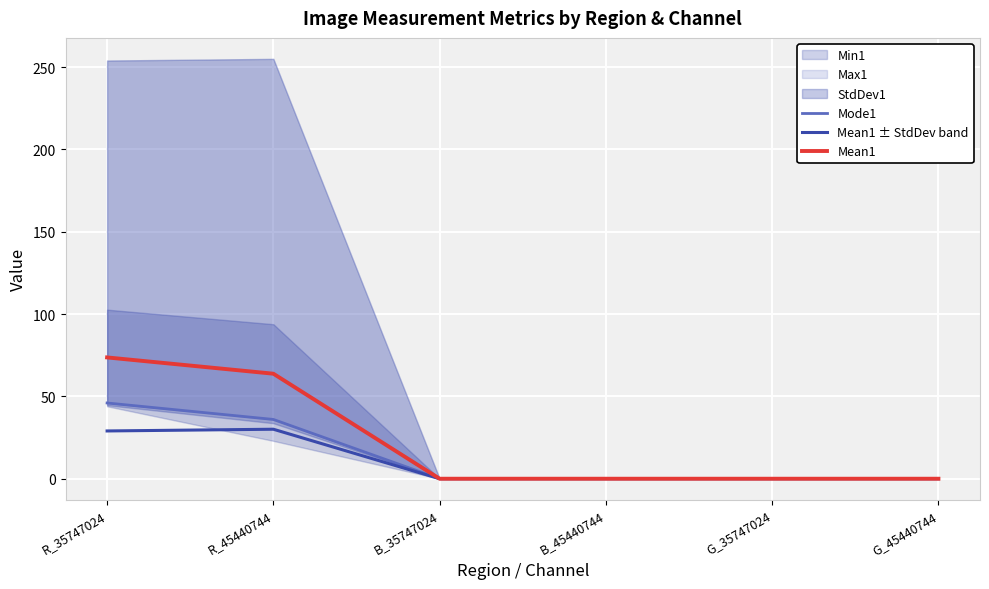

What position from the right is G_45440744?

1